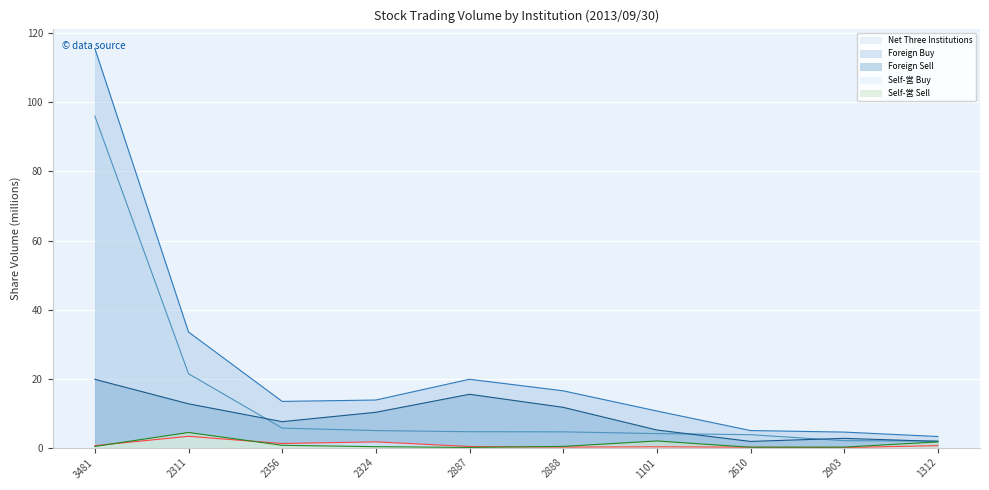

Read the Net Three Institutions value at 2311.

21.4